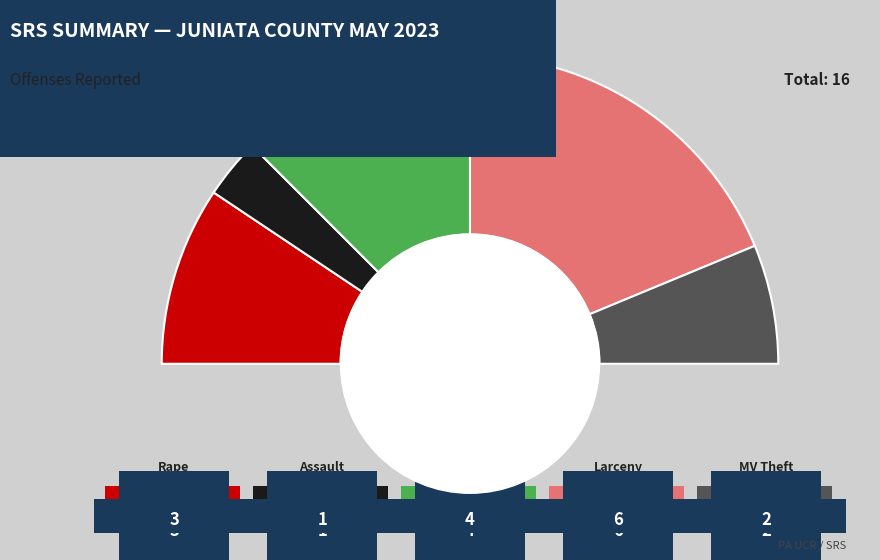

To the nearest percent, what is the difference between the largest and smallest slice percentages?

31%